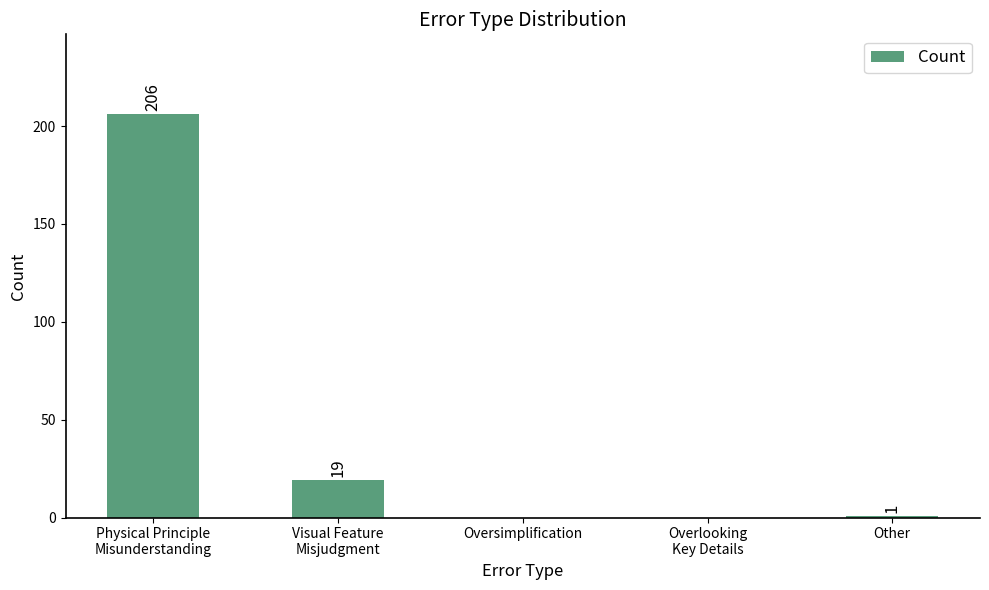

Are the bars grouped side by side (vs. stacked)?

No